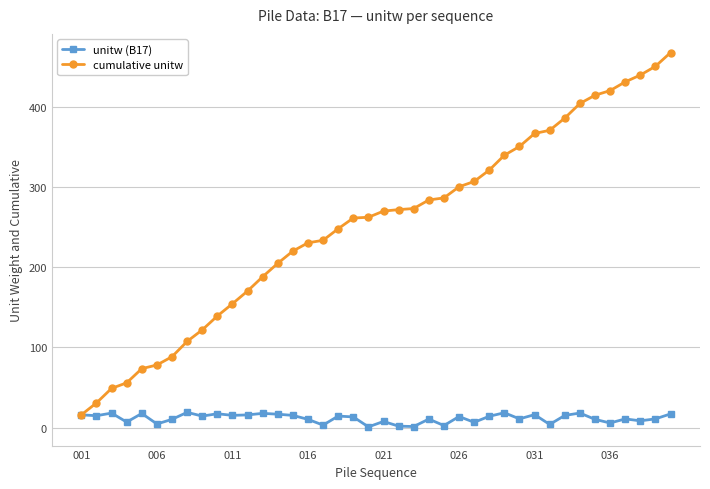

What is the value of the unitw (B17) point at the 5th from the left?

17.7